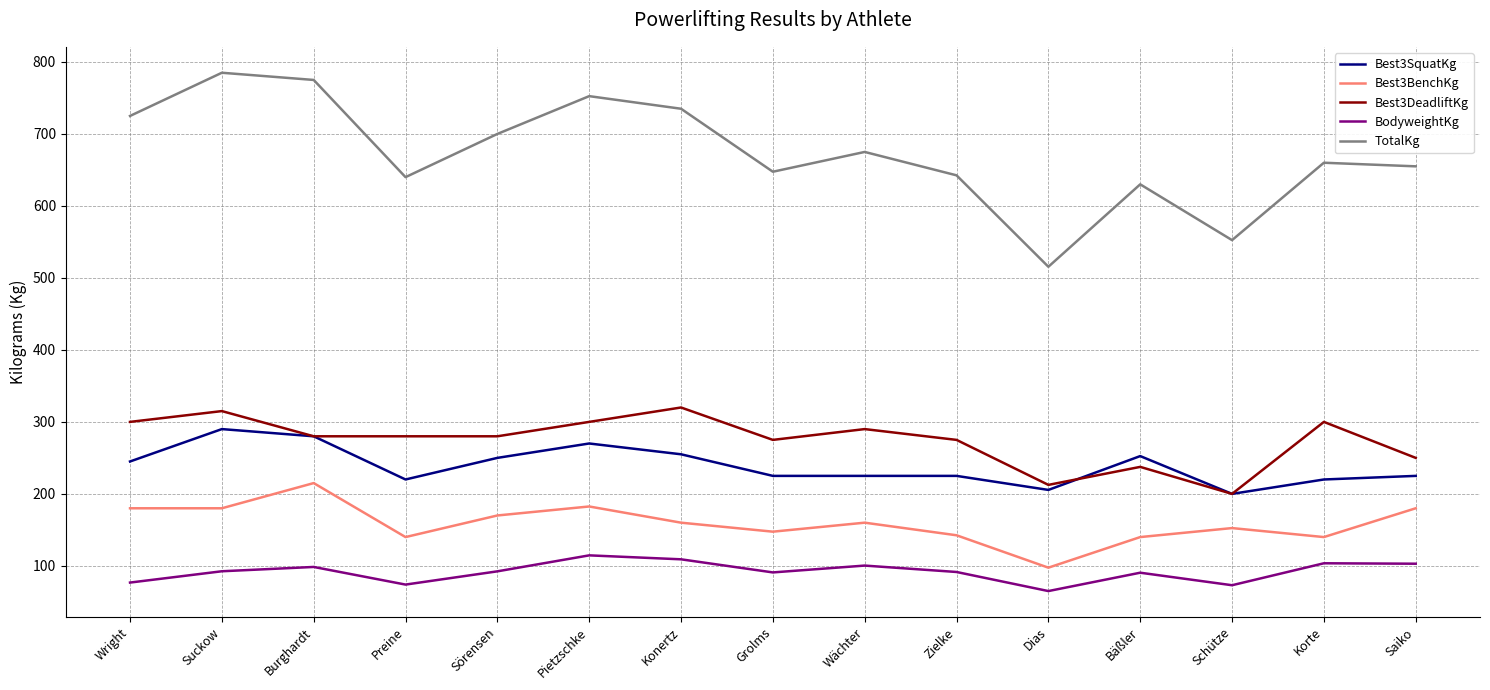

The value of TotalKg at Suckow is 218.9. True or false?

False